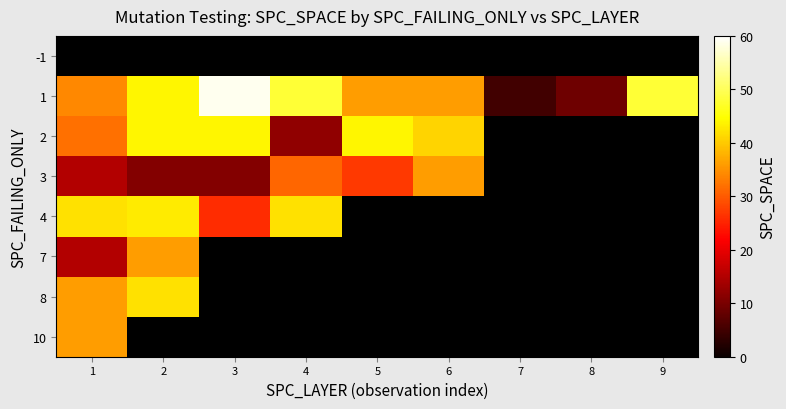

How many categories are shown in the chart?

9